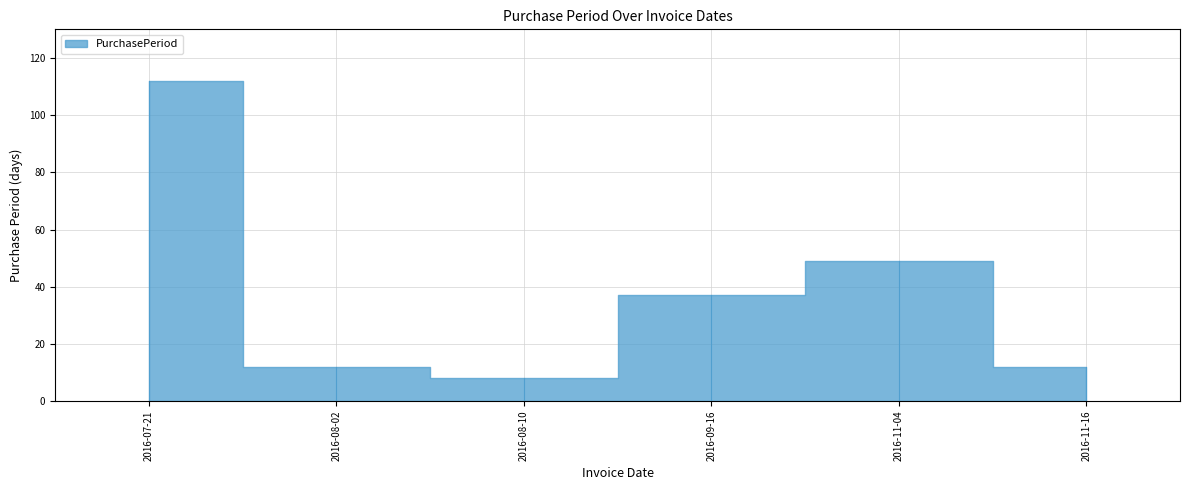

What is the value of the 6th point from the left?

12